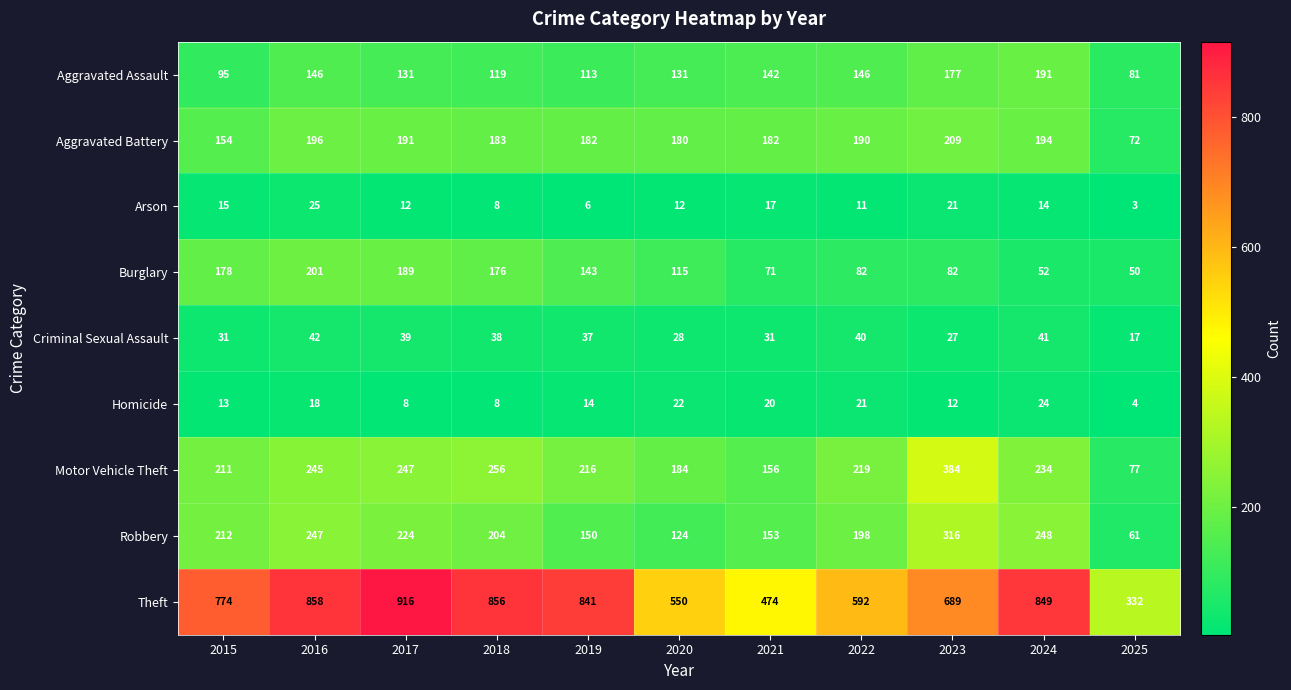

What is the total value across all series at 2016?

1978